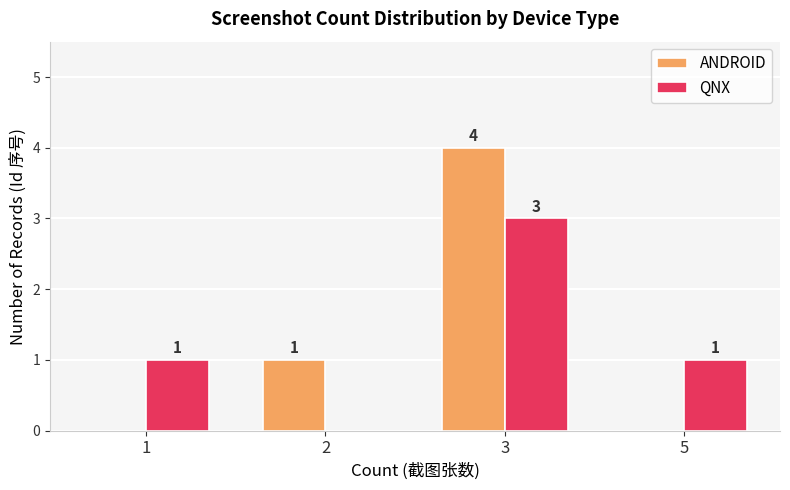

What is the sum of the ANDROID values at 5 and 3?

4